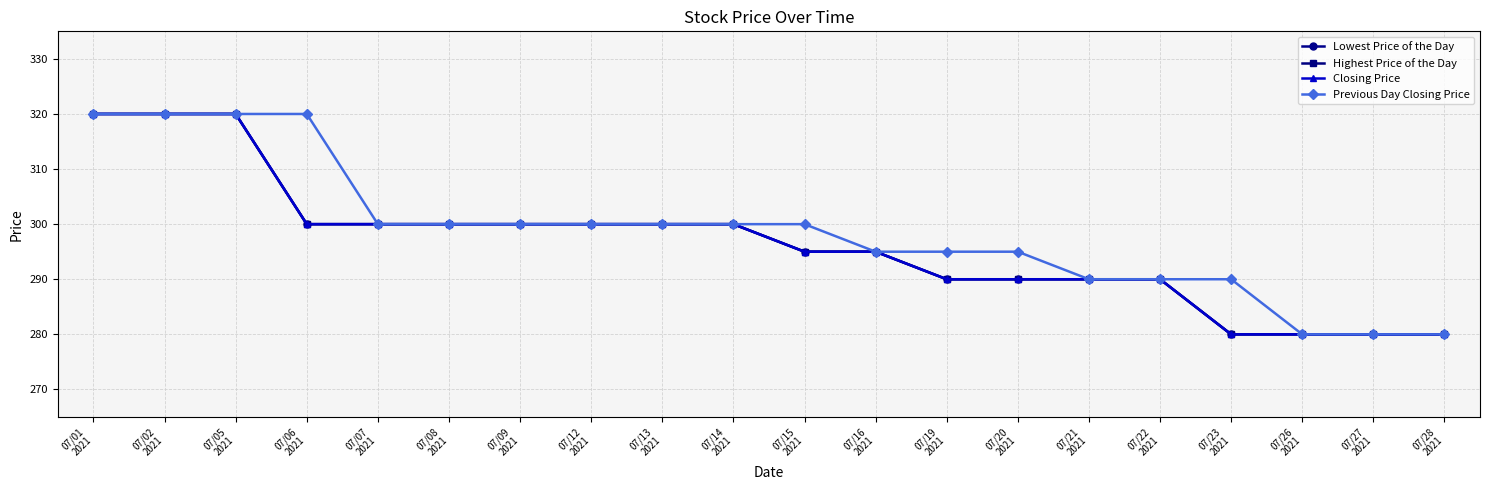

Is this an area chart (filled region under the line)?

No